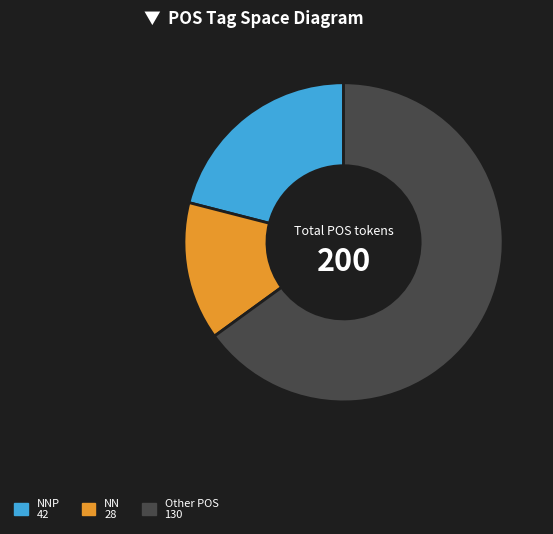

Is there a majority slice in this chart?

Yes